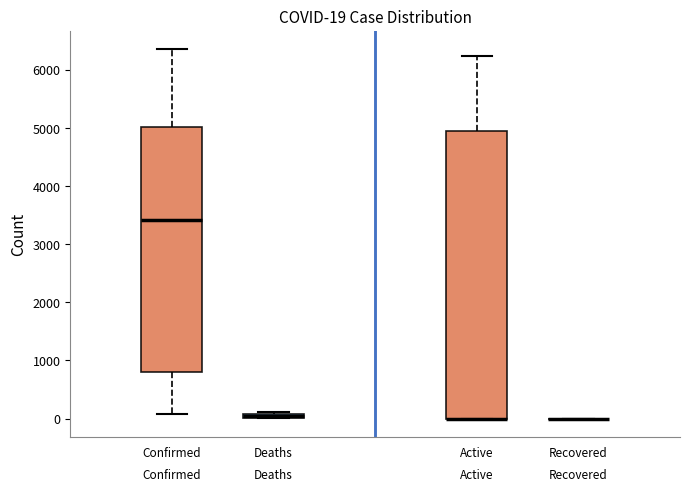

Which box is the tallest, from its lower edge to its upper edge?

Active